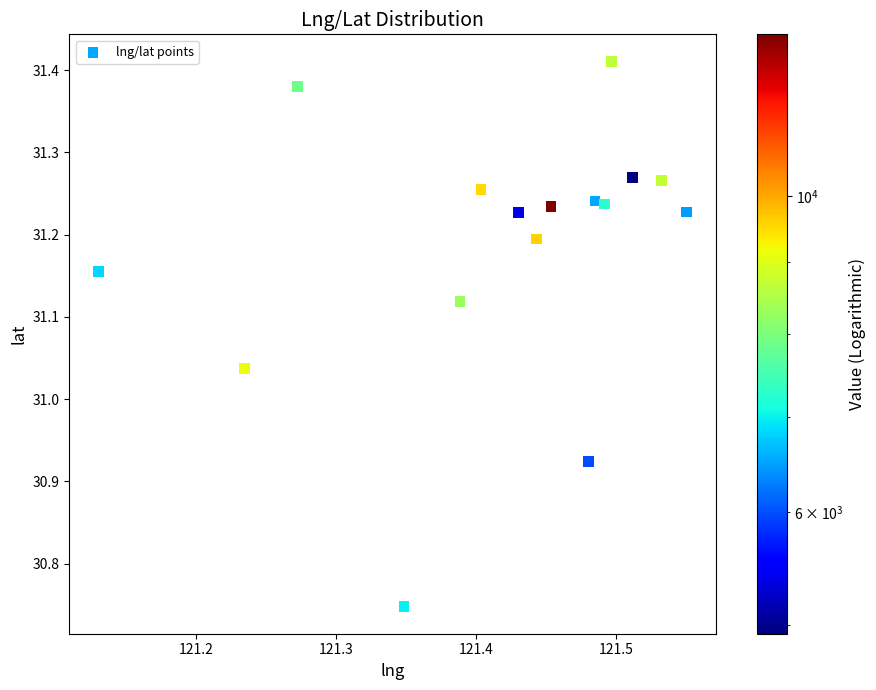

What is the range of X values (max minus min)?

0.4